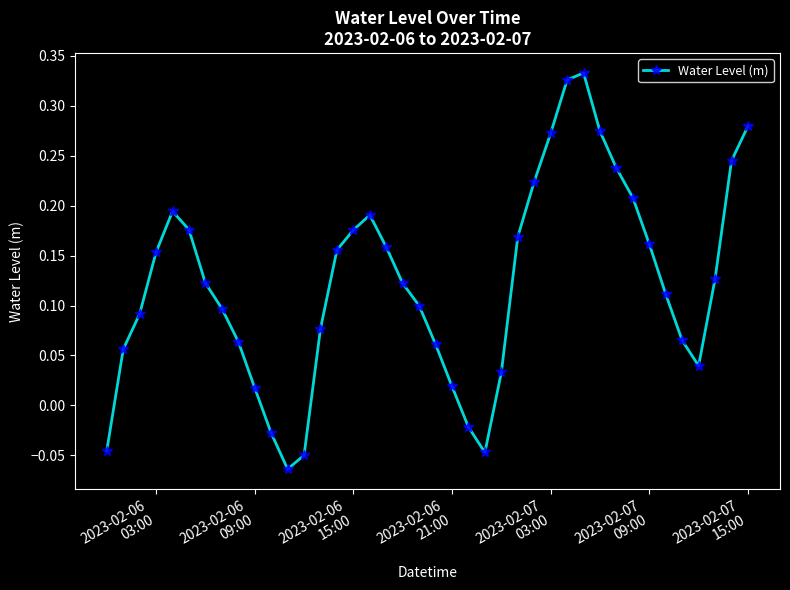

How many interior local valleys (lower than both neighbors) does the data have?

3